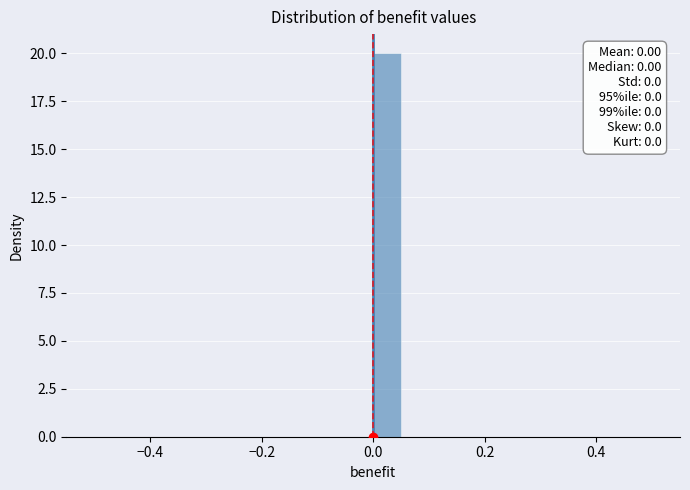

Read against the x-axis, roughly where is the centre of the tallest bar?

0.02